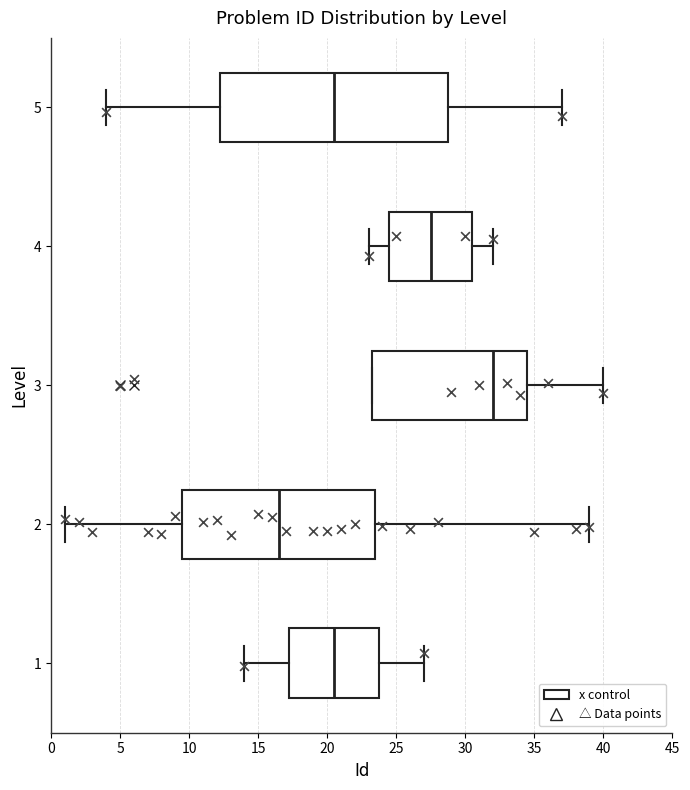

Which box is the widest, from its left edge to its right edge?

5